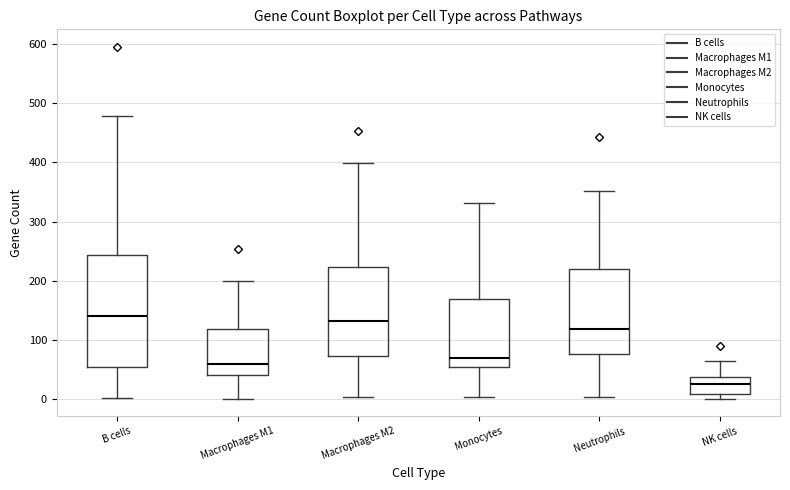

Reading left to right, transcribe this box plot: for each box, give where its median line is, the range the box spans, and where its two whiskers end, as read against the y-axis. The values are not printed on the chart, so give them approximately, as read against the axis.

B cells: median 140, box 50 to 240, whiskers 0 to 480
Macrophages M1: median 60, box 40 to 120, whiskers 0 to 200
Macrophages M2: median 130, box 70 to 220, whiskers 0 to 400
Monocytes: median 70, box 50 to 170, whiskers 0 to 330
Neutrophils: median 120, box 80 to 220, whiskers 0 to 350
NK cells: median 30, box 10 to 40, whiskers 0 to 70